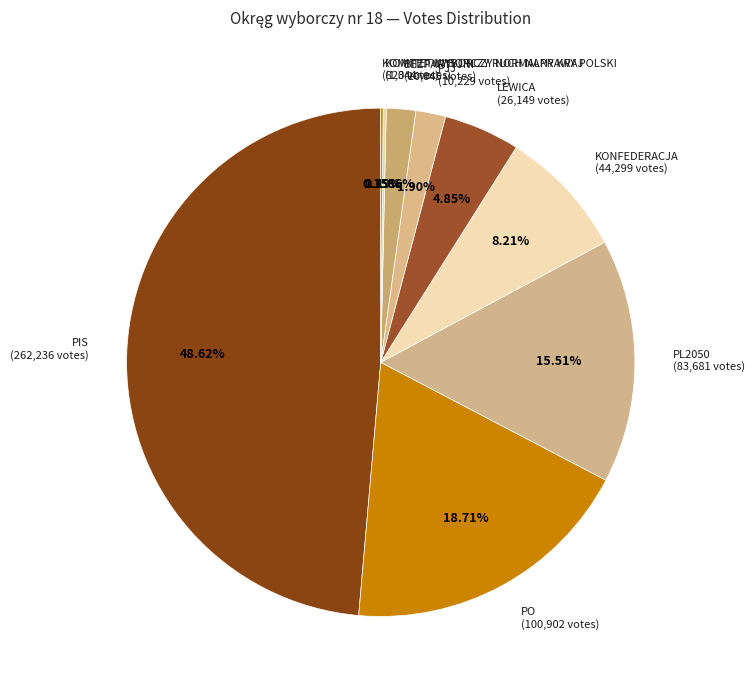

To the nearest percent, what is the combined percentage of BEZPARTYJNI and PL2050?

17%